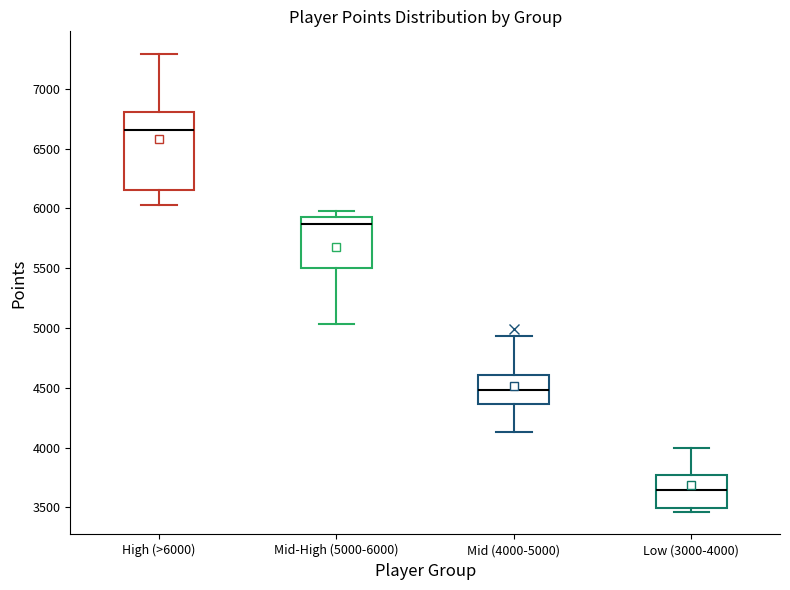

Reading left to right, transcribe this box plot: for each box, give where its median line is, the range the box spans, and where its two whiskers end, as read against the y-axis. The values are not printed on the chart, so give them approximately, as read against the axis.

High (>6000): median 6650, box 6150 to 6800, whiskers 6050 to 7300
Mid-High (5000-6000): median 5850, box 5500 to 5950, whiskers 5050 to 6000
Mid (4000-5000): median 4500, box 4350 to 4600, whiskers 4150 to 4950
Low (3000-4000): median 3650, box 3500 to 3750, whiskers 3450 to 4000